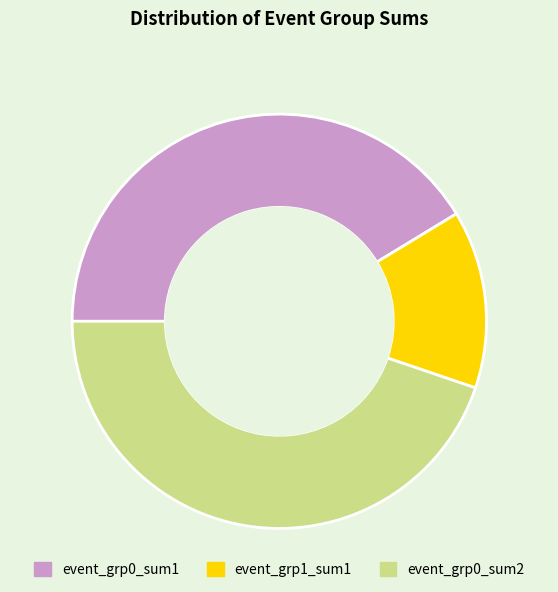

Combined, do event_grp0_sum1 and event_grp0_sum2 account for over 50%?

Yes